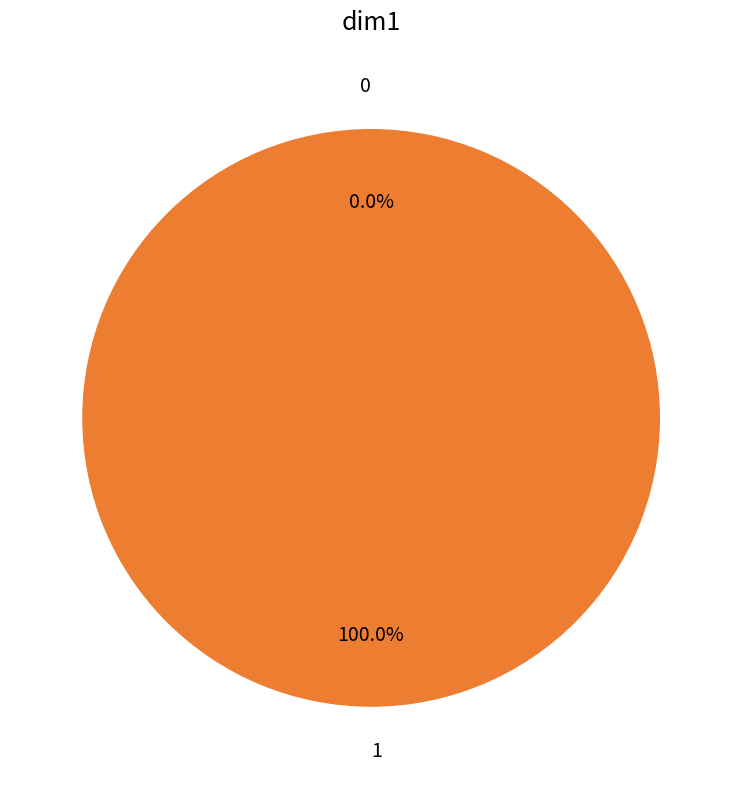

Which slice represents more than half of the pie?

1